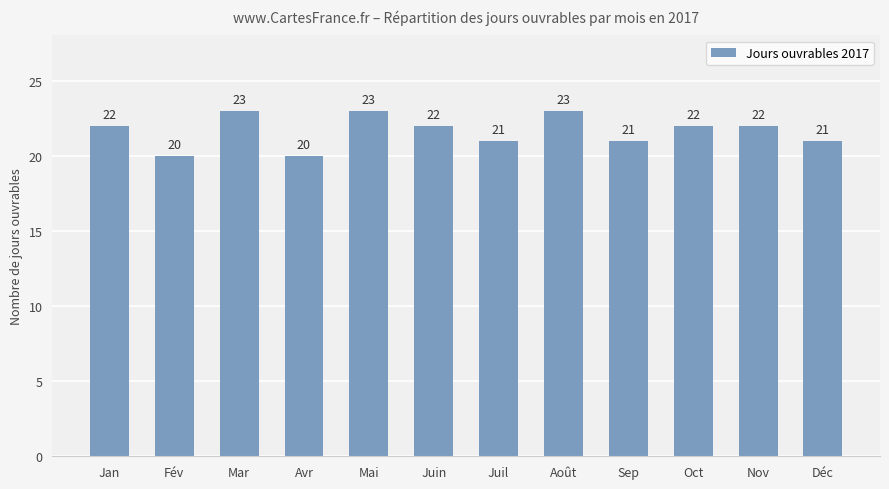

Approximately how many times larger is the value at Mar compared to Juin?

1.0